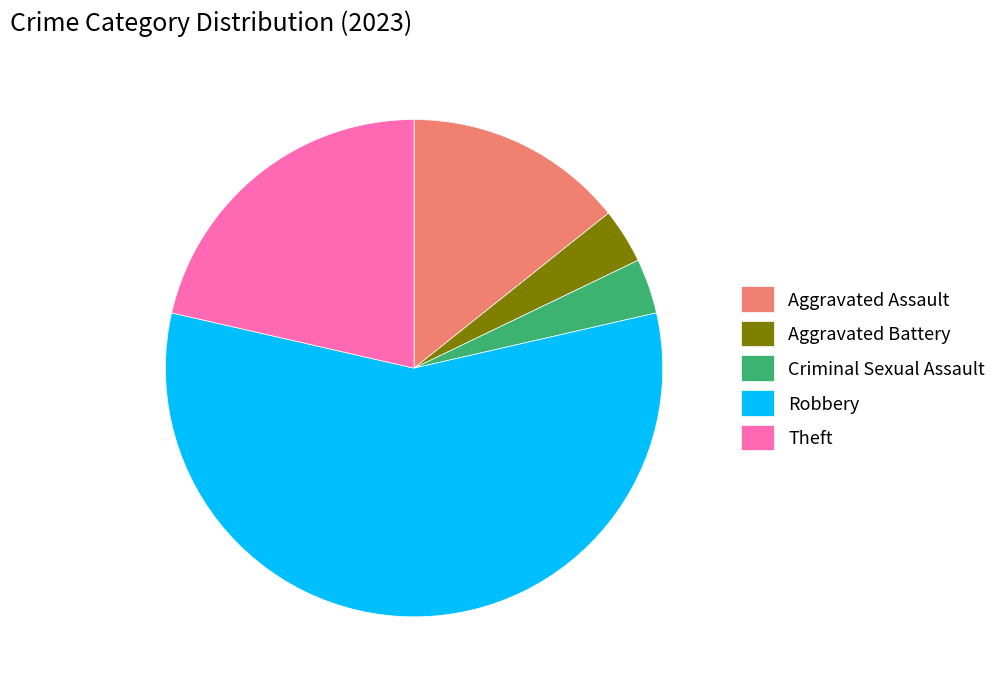

Does any single category account for the majority?

Yes